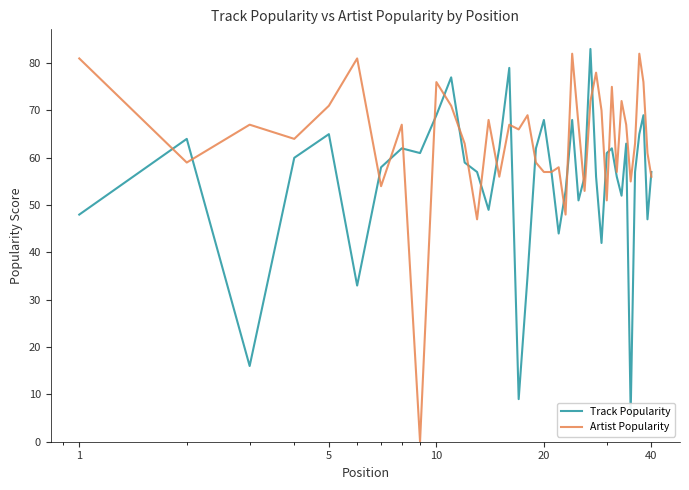

True or false: Artist Popularity has a value of 142 at 1.

False